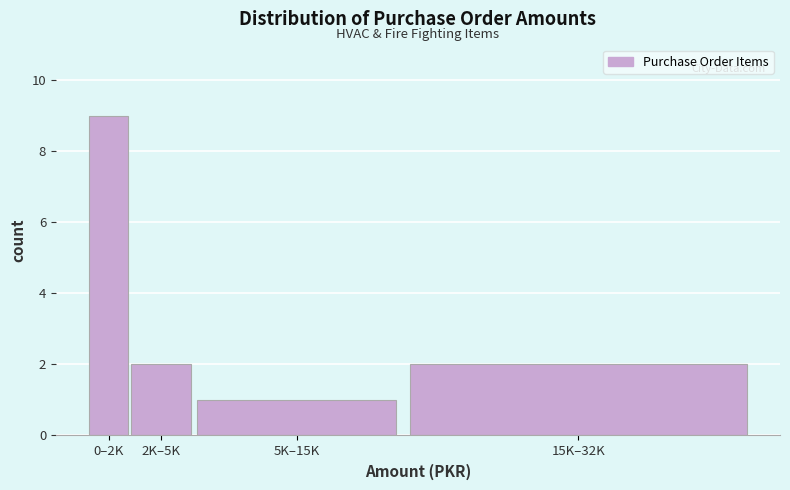

Reading left to right, extract all data points from this chart.

0–2K=9	2K–5K=2	5K–15K=1	15K–32K=2